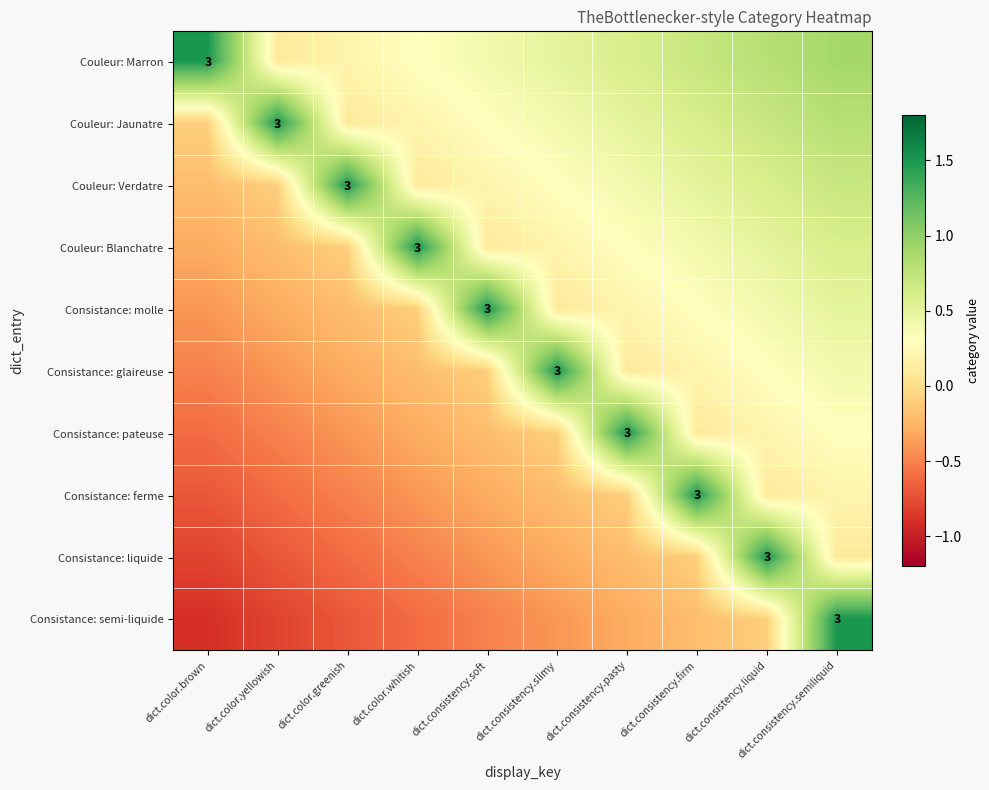

At which category does the chart reach its peak across all series?

dict.color.brown